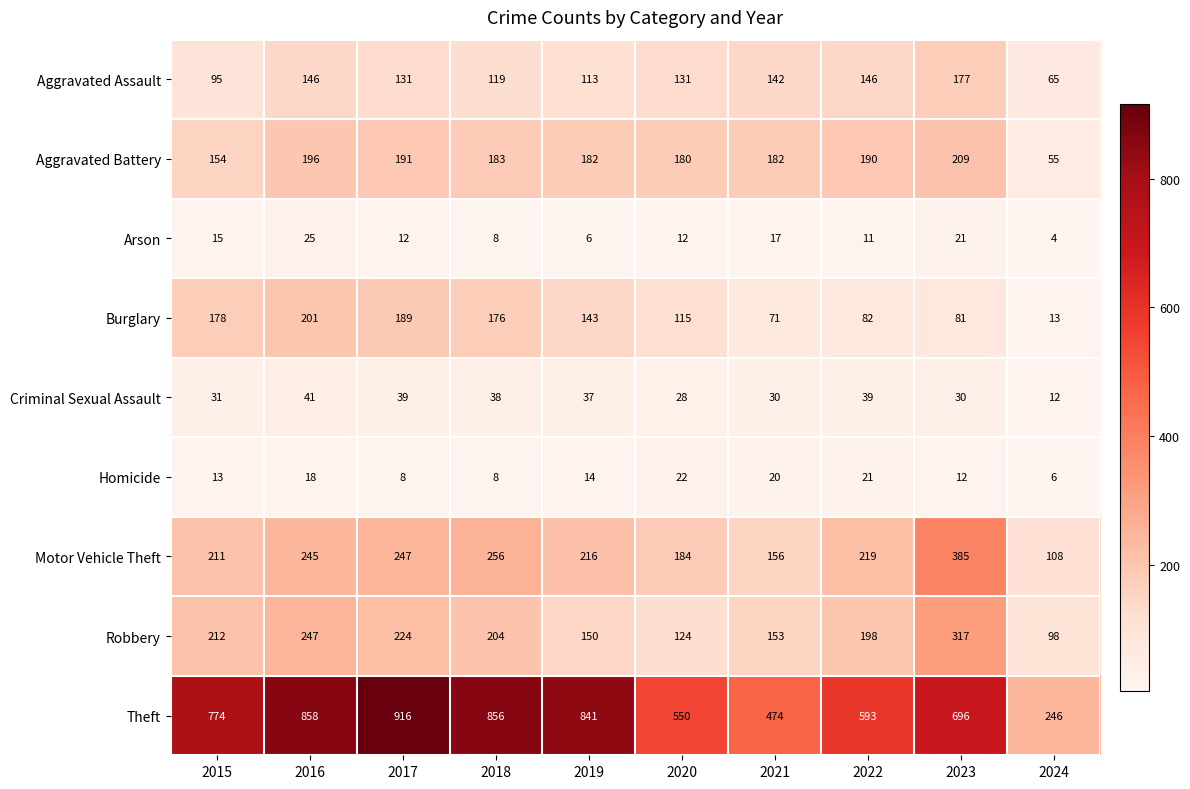

What value does the Burglary series have at 2024?

13